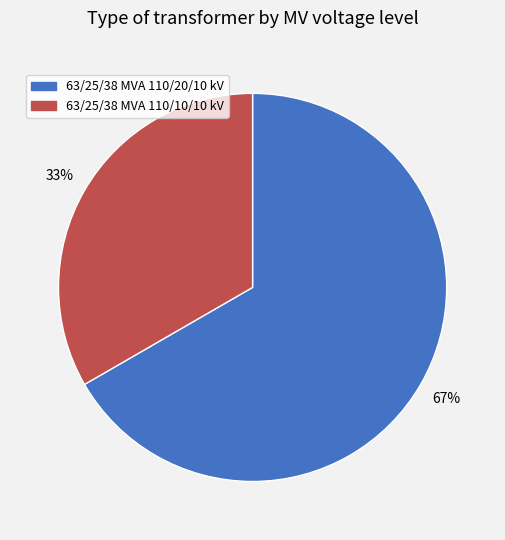

Is it true that 63/25/38 MVA 110/10/10 kV is 33% of the pie?

True